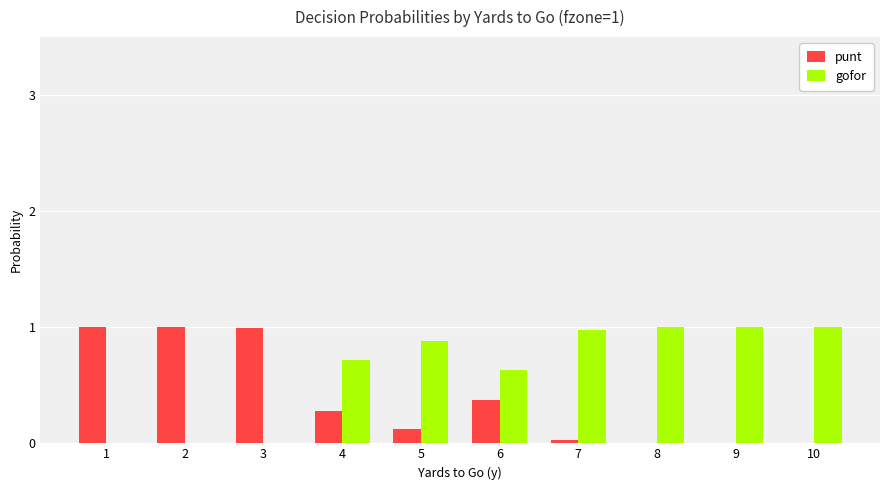

Is the value of gofor at 8 greater than the value of punt at 8?

Yes